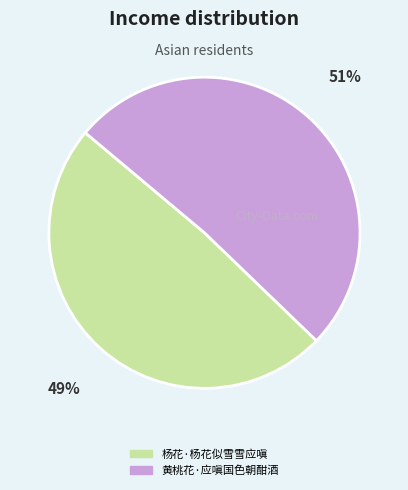

Approximately how many times larger is the value at 杨花·杨花似雪雪应嗔 compared to 黄桃花·应嗔国色朝酣酒?

1.0